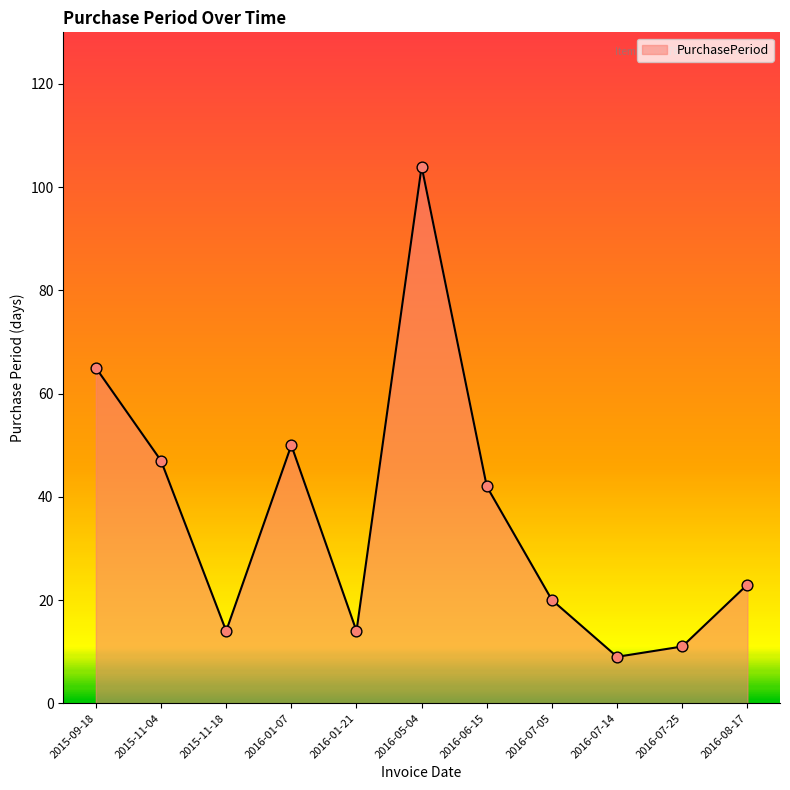

What is the ratio of the value at 2015-11-18 to the value at 2016-05-04?

0.1